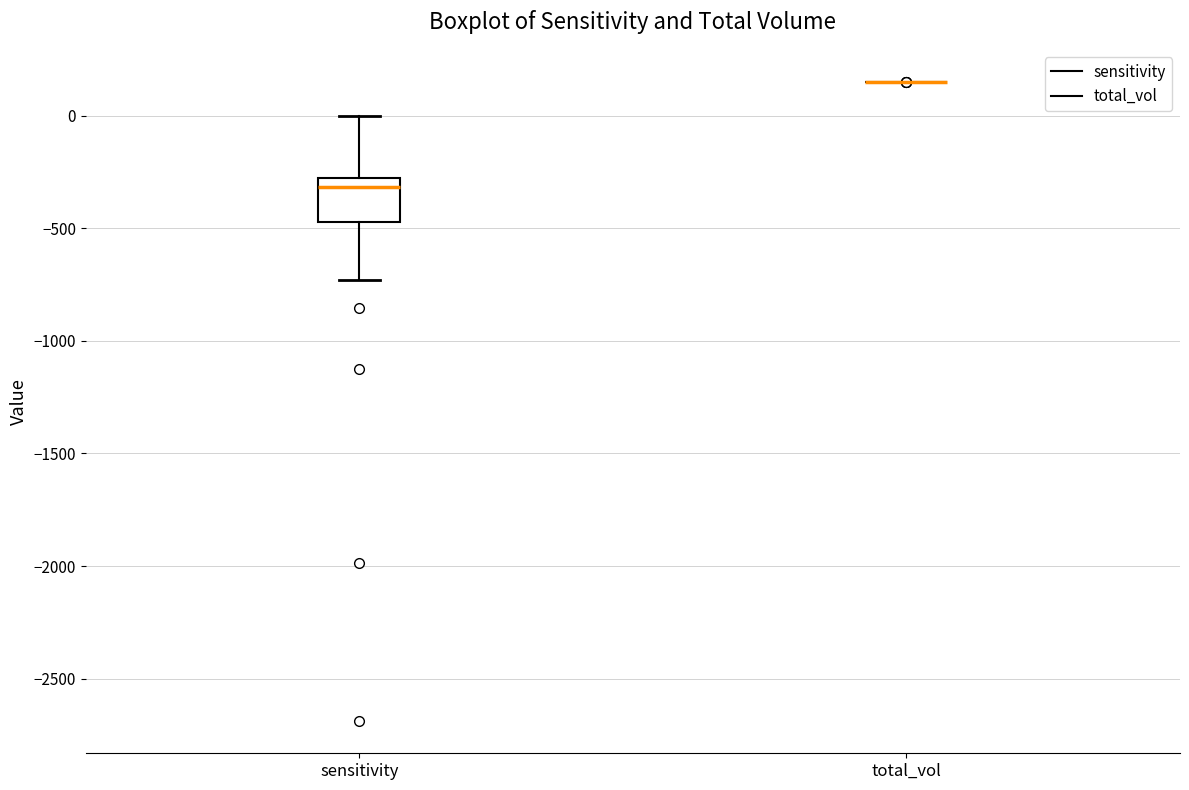

Reading left to right, read every box against the y-axis: the position of its median line, the range the box covers, and the ends of its whiskers. The values are not printed on the chart, so give them approximately, as read against the axis.

sensitivity: median -300 (just below the box's upper edge), box -450 to -300, whiskers -750 to 0
total_vol: box collapsed to a line at 150, whiskers 150 to 150